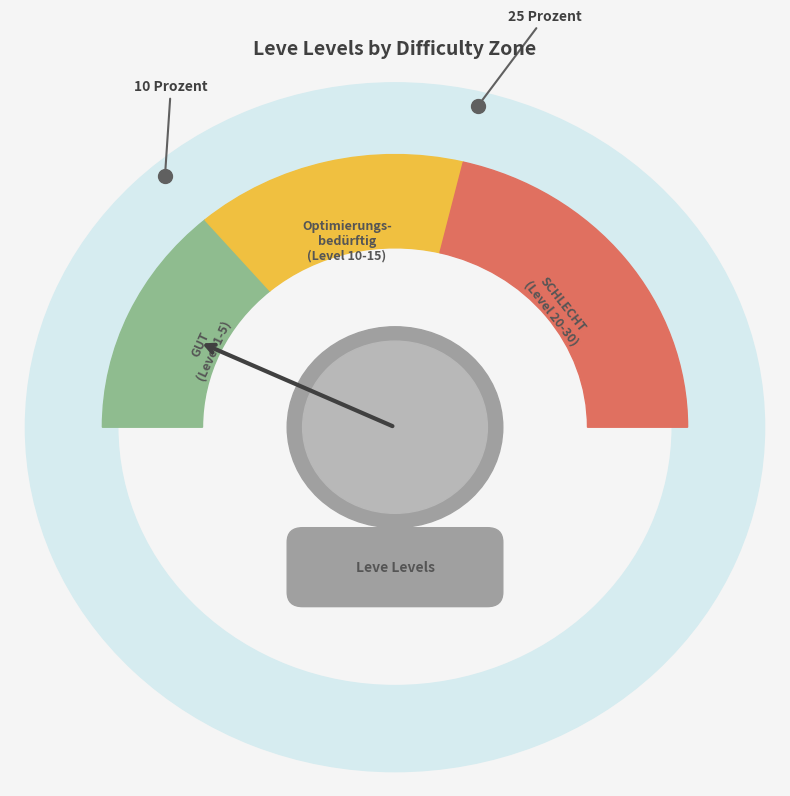

Is it true that Level 5 is 12% of the pie?

False